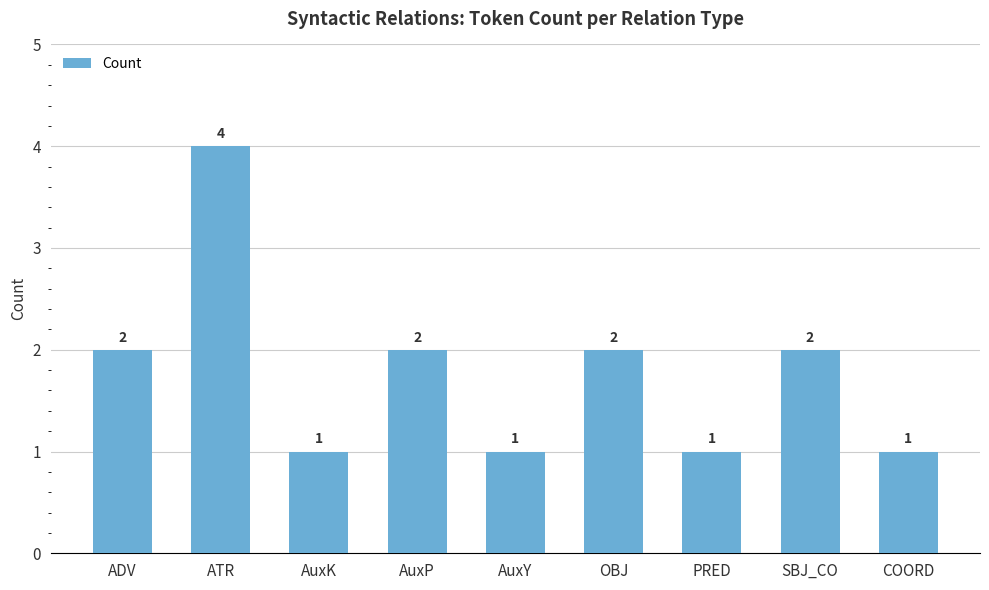

What is the sum of all values?

16